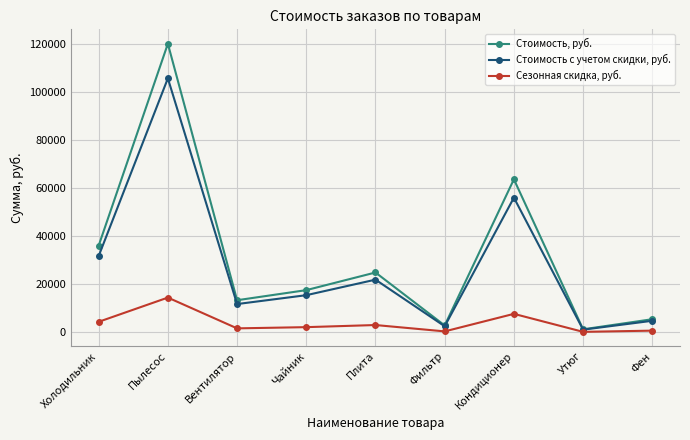

Which series has the widest spread of values?

Стоимость, руб.